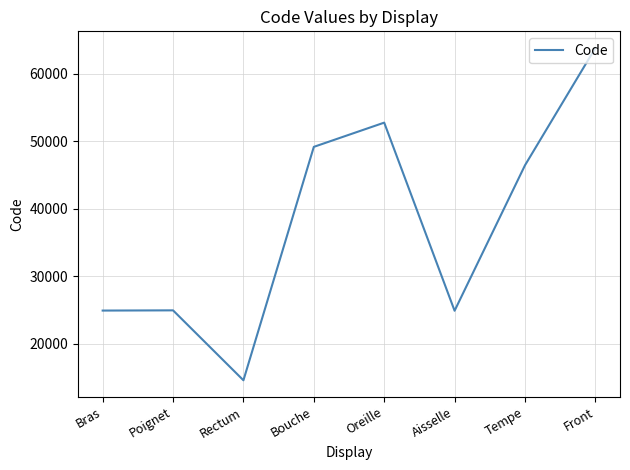

The chart shows a value of 29420 at Bouche. True or false?

False